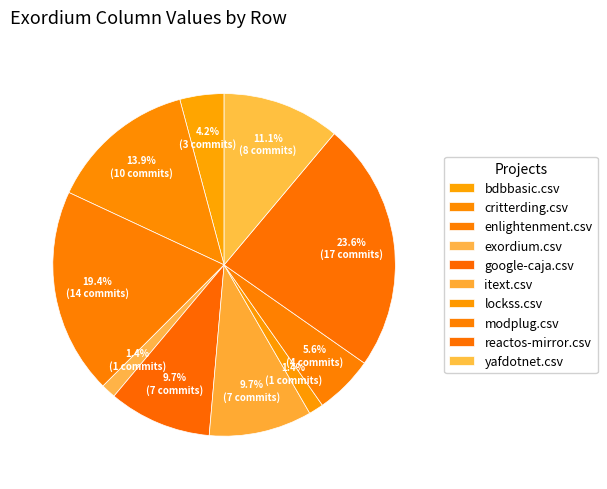

Is it true that lockss.csv is 1% of the pie?

True